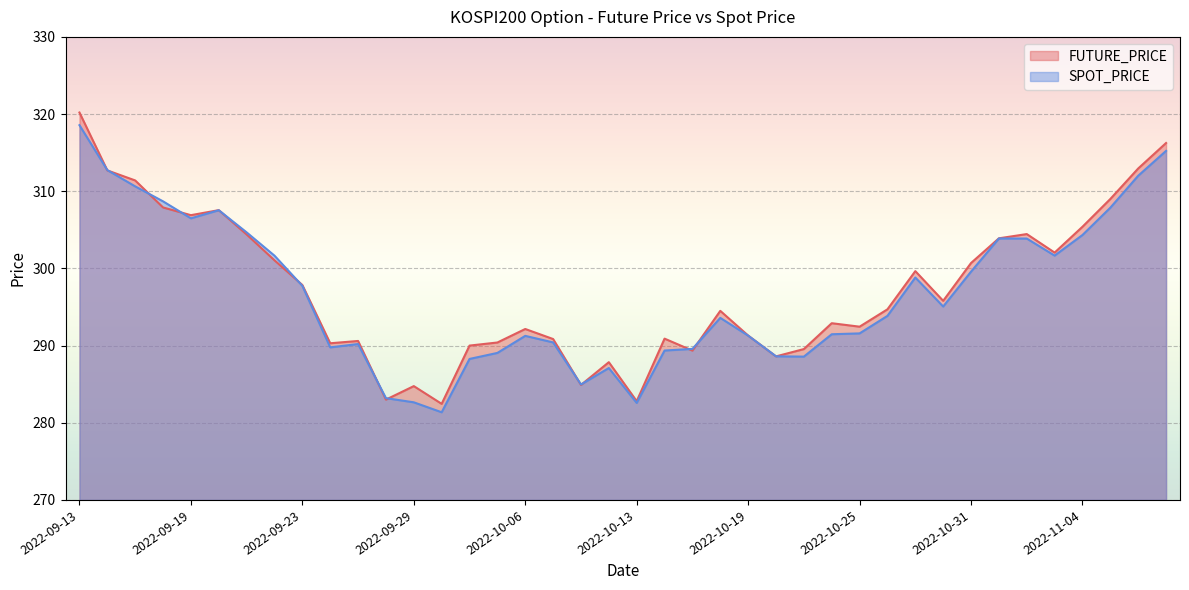

What is the sum of all FUTURE_PRICE values?

11894.4